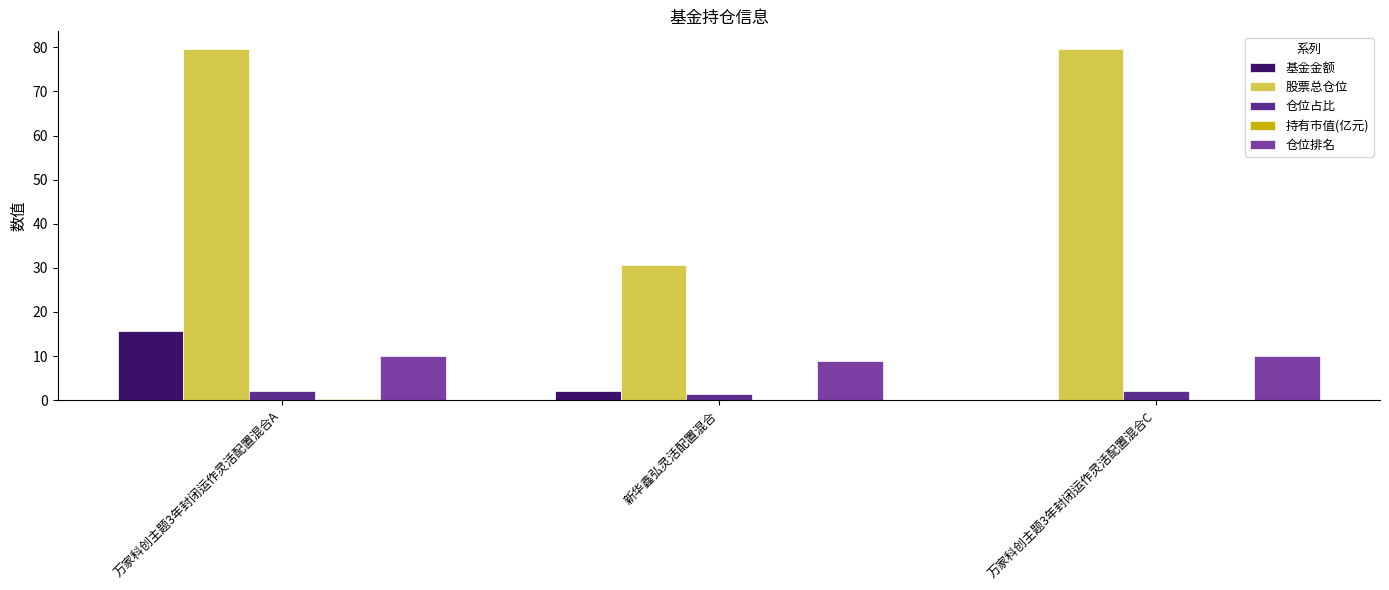

At which label is 基金金额 closest to 7?

新华鑫弘灵活配置混合